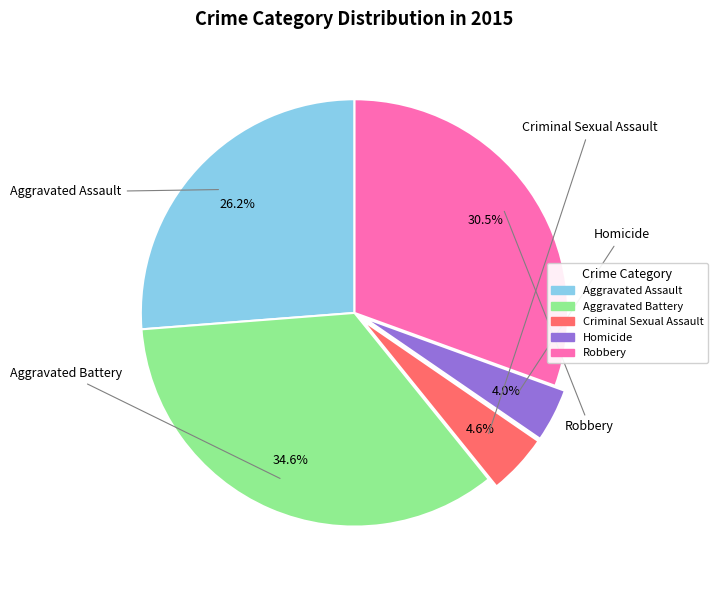

Count the number of slices in the pie.

5